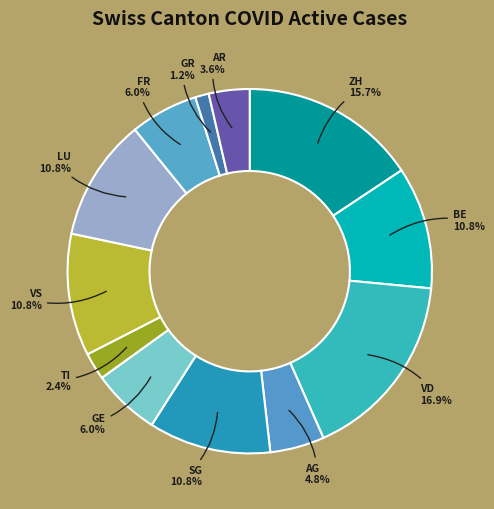

Approximately how many times larger is the value at VS compared to LU?

1.0